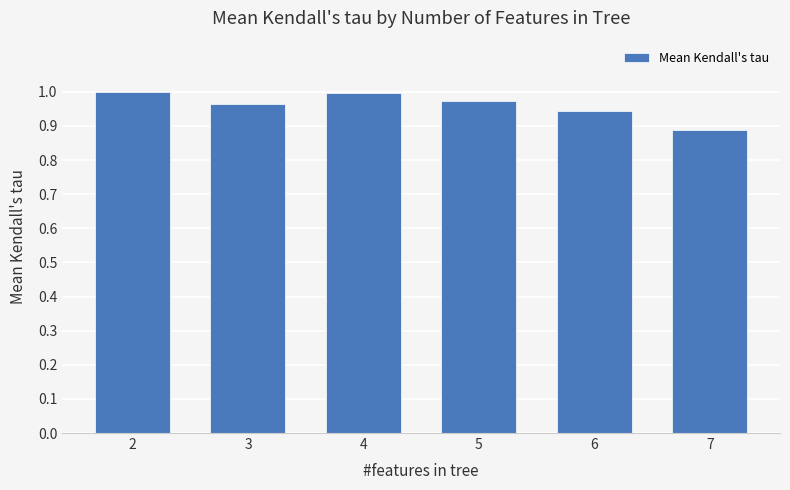

Count the number of categories in the chart.

6